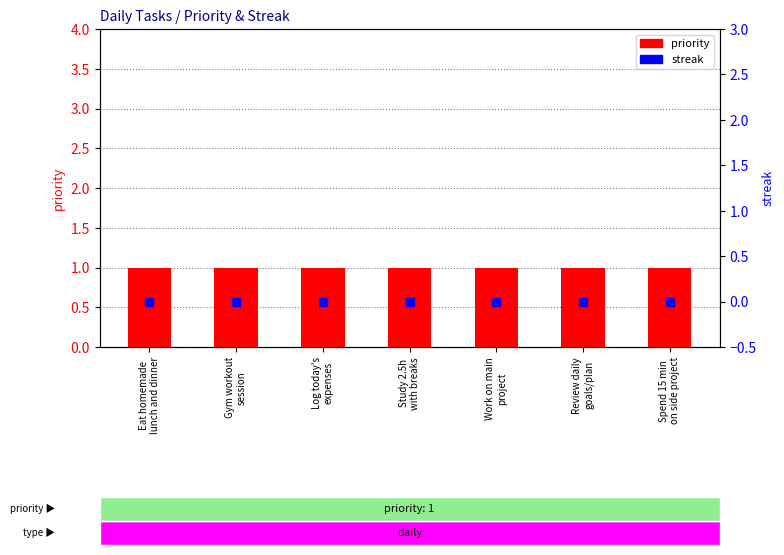

At which category is the sum across all series the highest?

Eat homemade
lunch and dinner